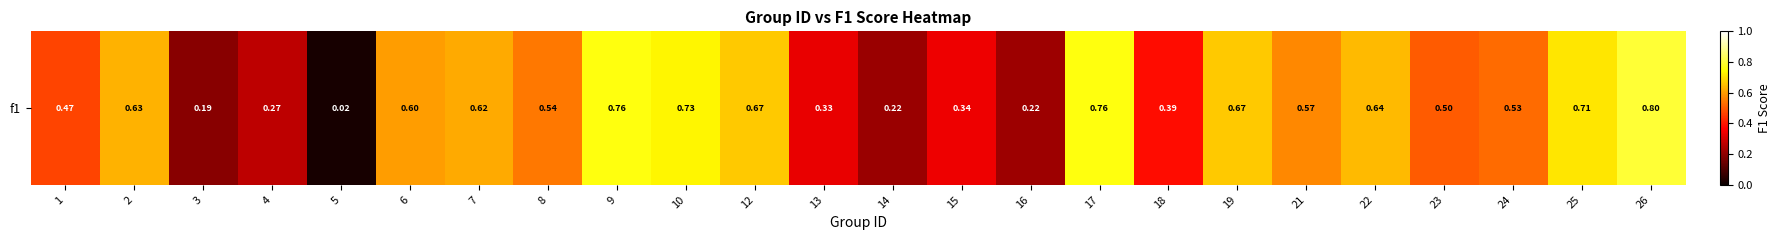

What is the change in value from 17 to 25?

-0.1